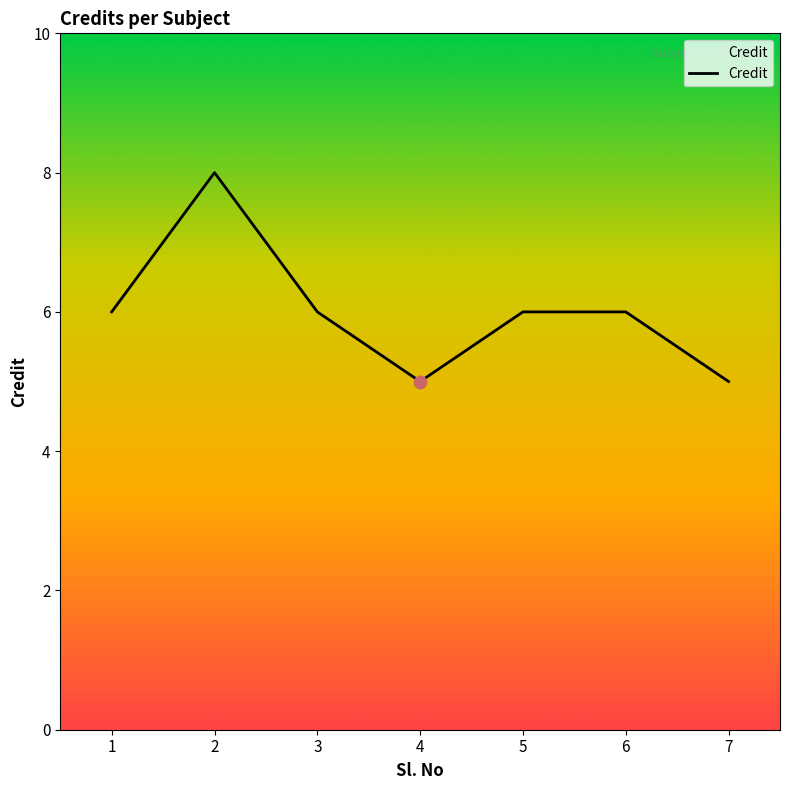

What is the ratio of the value at 4 to the value at 1?

0.8